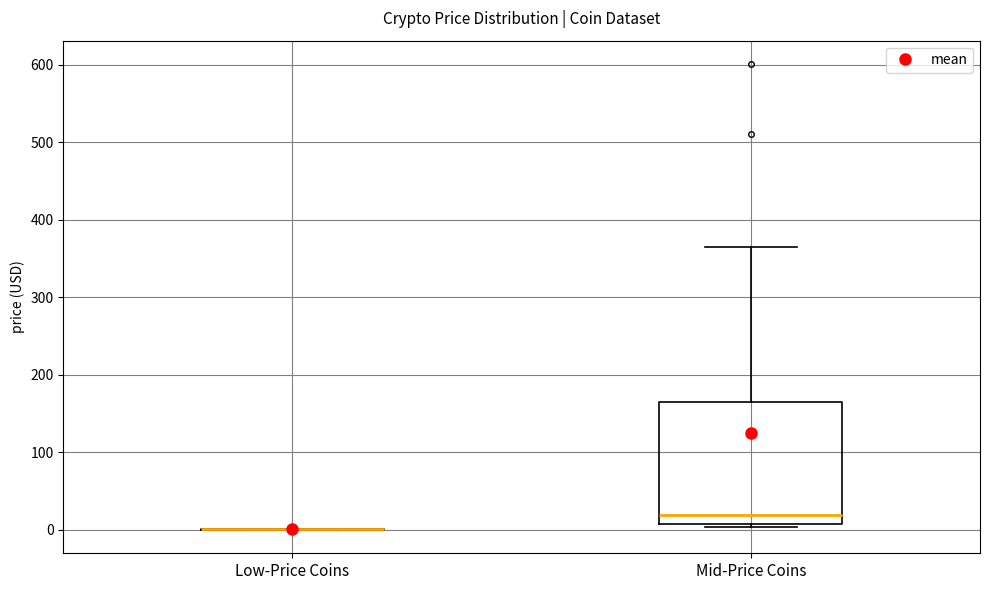

Which box is the tallest, from its lower edge to its upper edge?

Mid-Price Coins